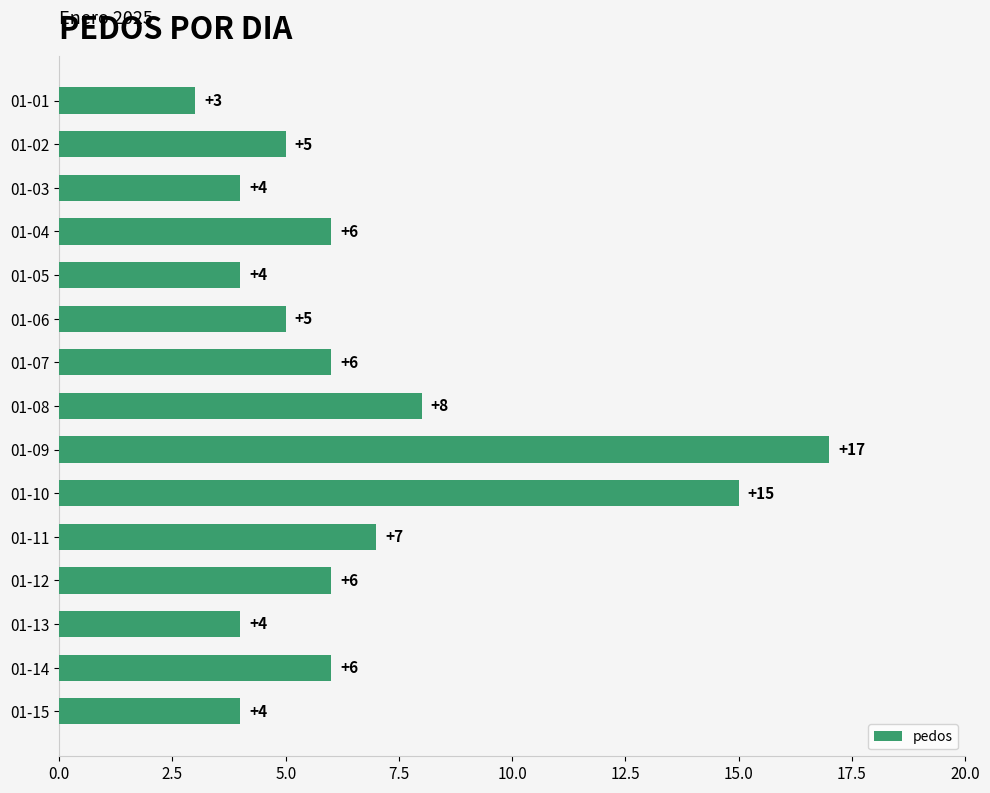

Is it true that the value at 01-15 is 4?

True